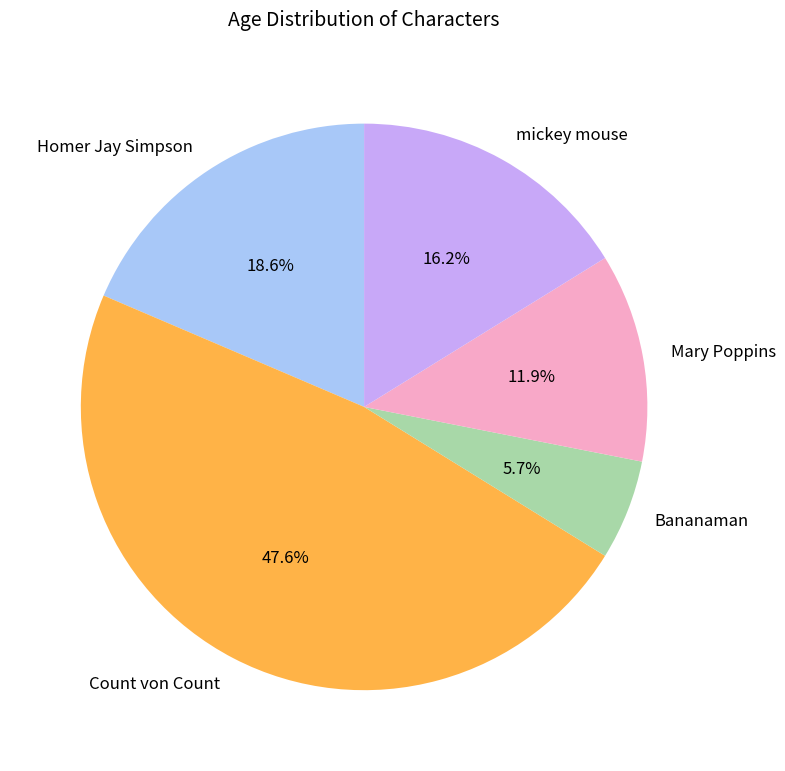

Which slice is the largest?

Count von Count